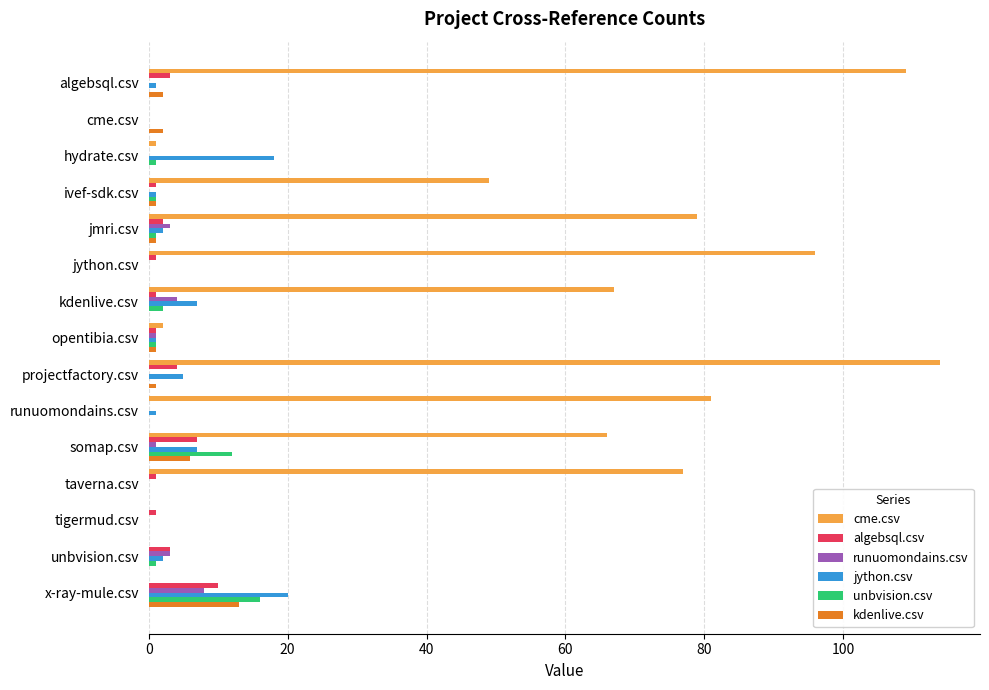

The value of algebsql.csv at hydrate.csv is -4. True or false?

False